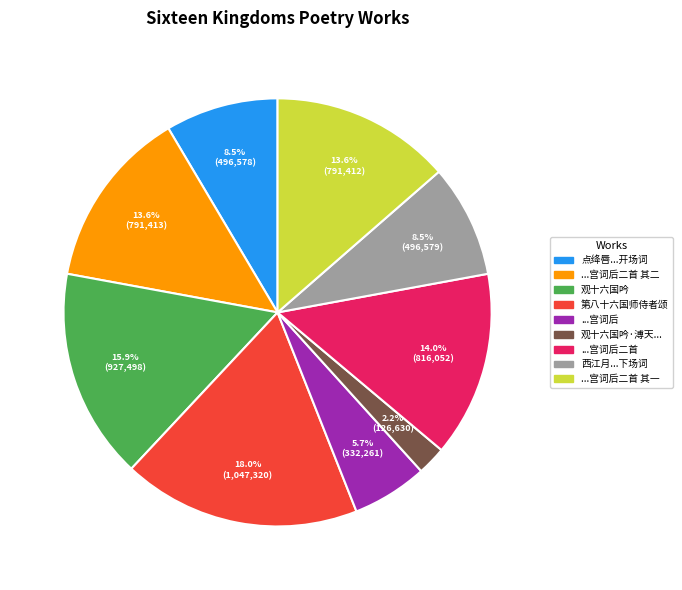

What is the largest slice in the pie chart?

第八十六国师侍者颂